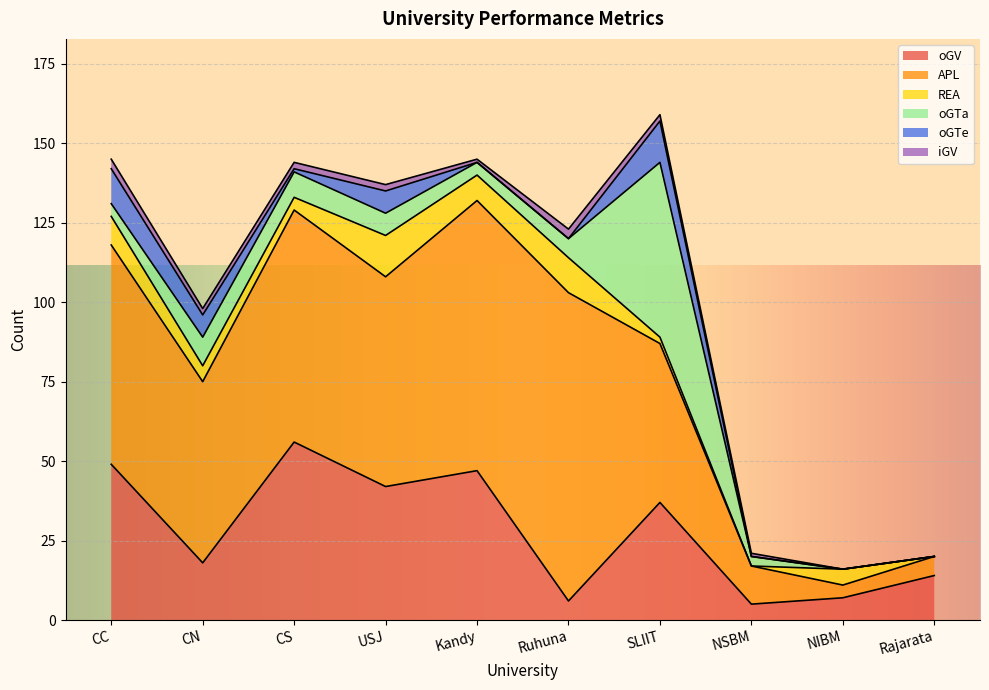

True or false: oGTa has more than 0 interior local peaks.

True